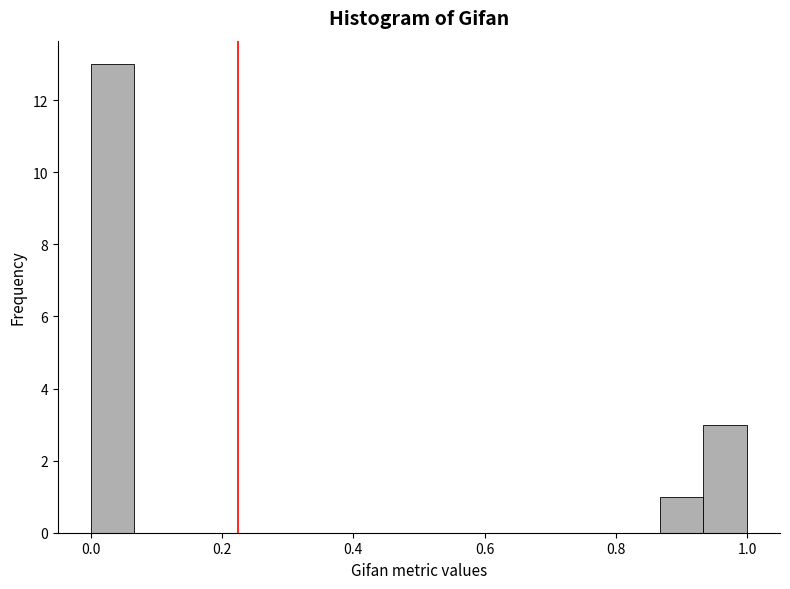

Read against the x-axis, roughly where is the centre of the tallest bar?

0.04